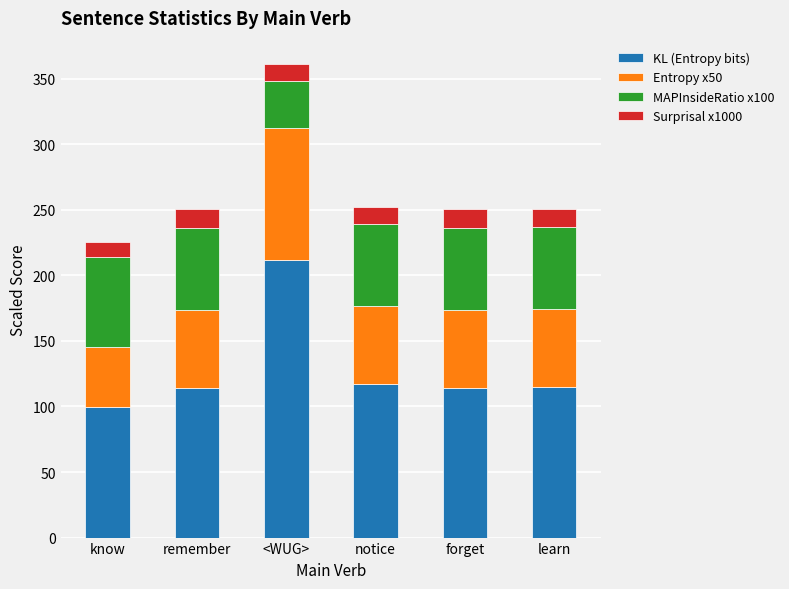

What is the total value across all series at know?

225.7